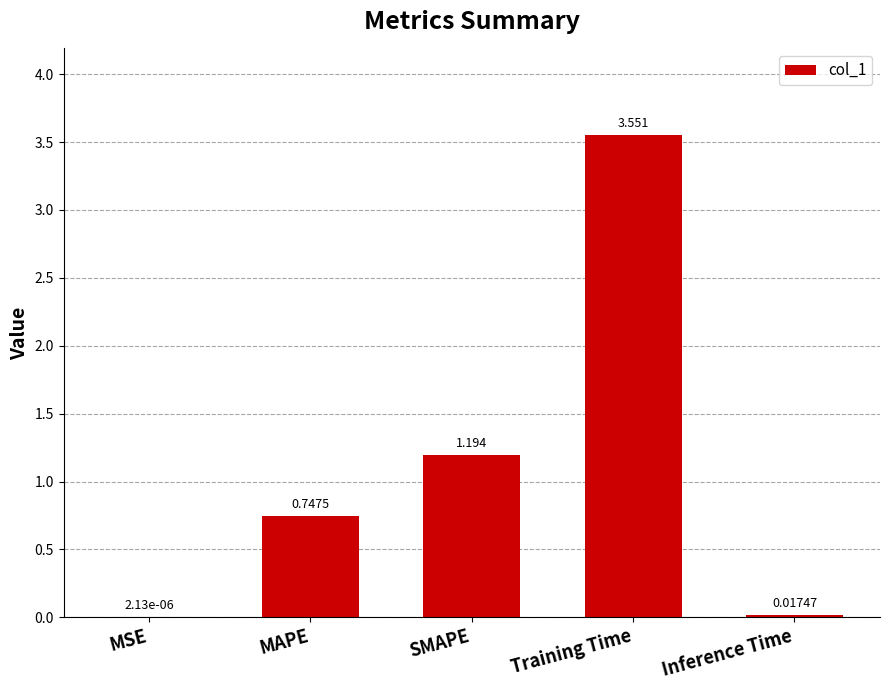

Which category has the highest value across all series?

Training Time